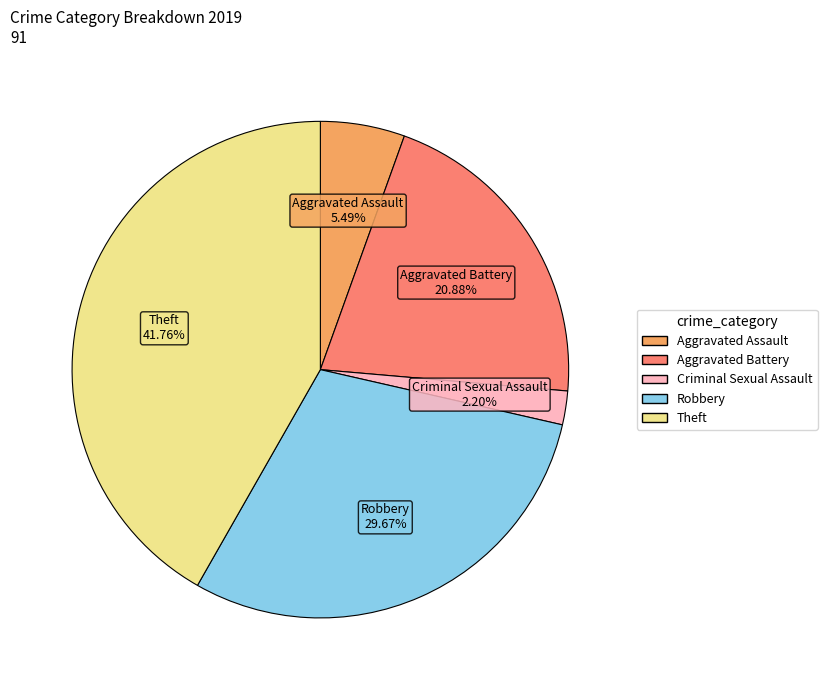

Does any single category account for the majority?

No